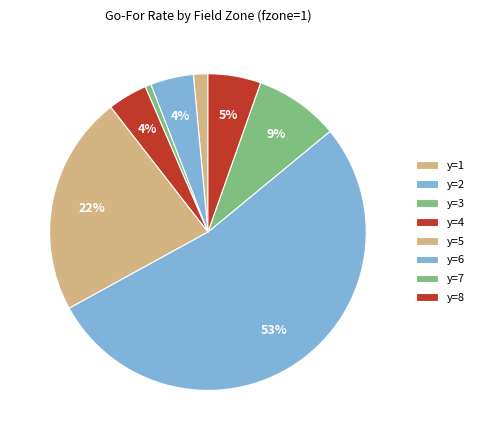

Which category has the biggest portion of the pie?

y=6